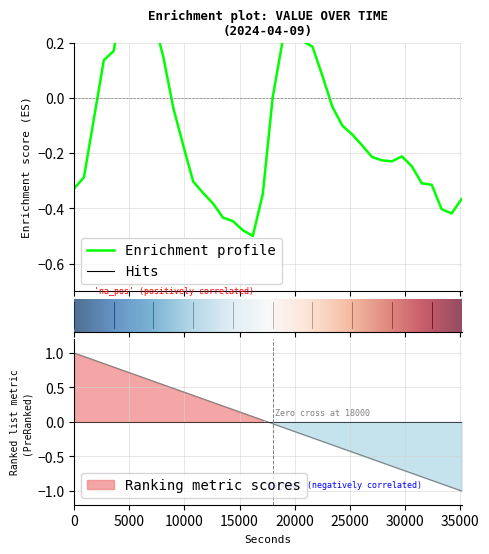

What is the difference between the maximum and minimum values?

1.0